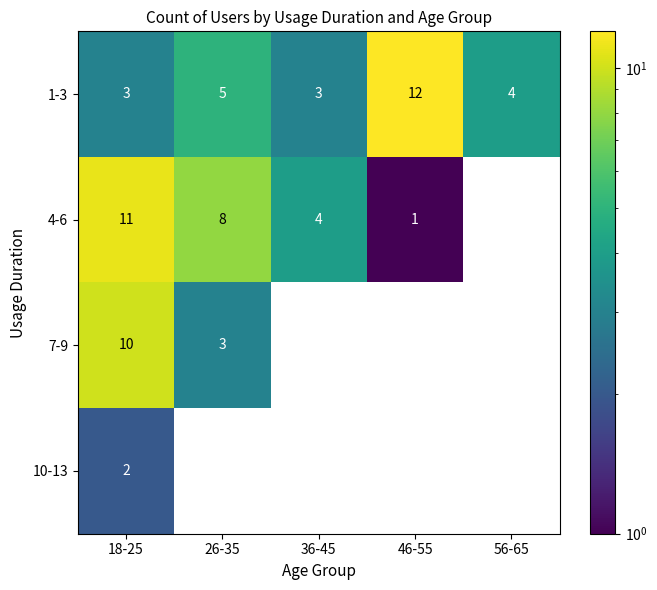

At which category does the chart reach its minimum across all series?

46-55